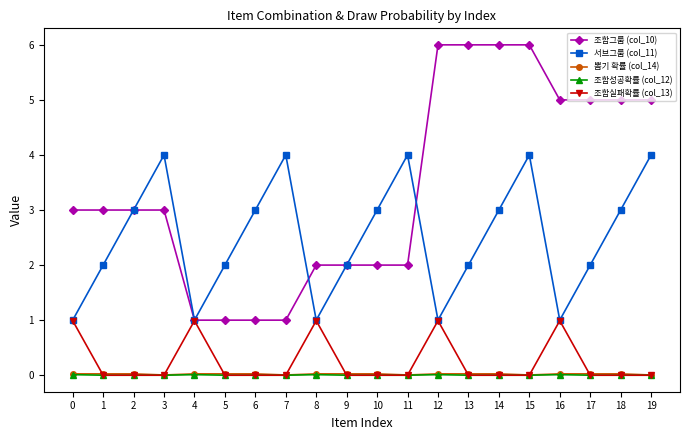

The 조합그룹 (col_10) series shows 1.3 at 11. True or false?

False